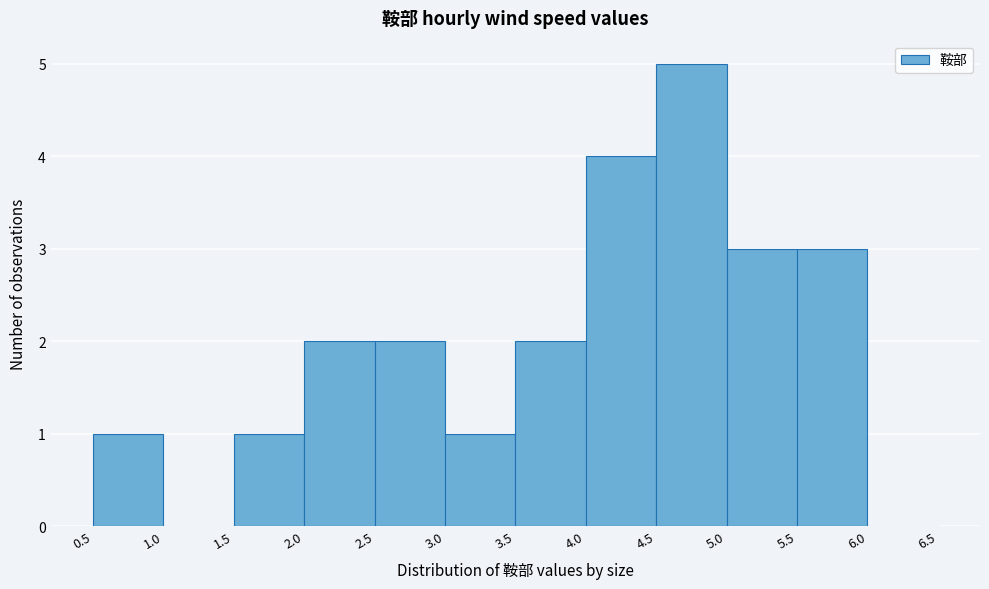

How tall is the bar that spans 4.0 to 4.5 on the x-axis? The values are not printed on the chart, so give them approximately, as read against the axis.

4